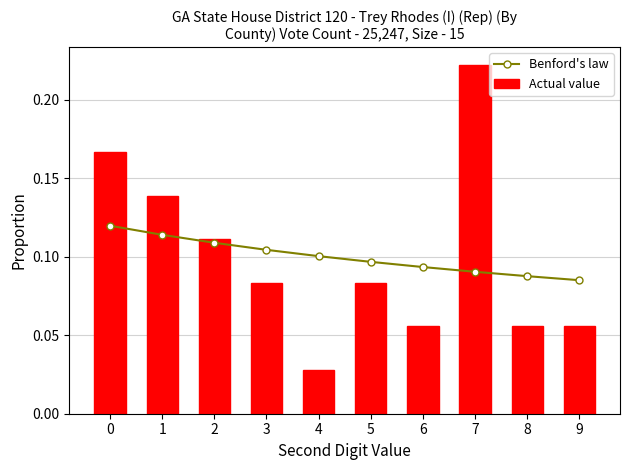

Where is Benford's law nearest to the value 0?

9